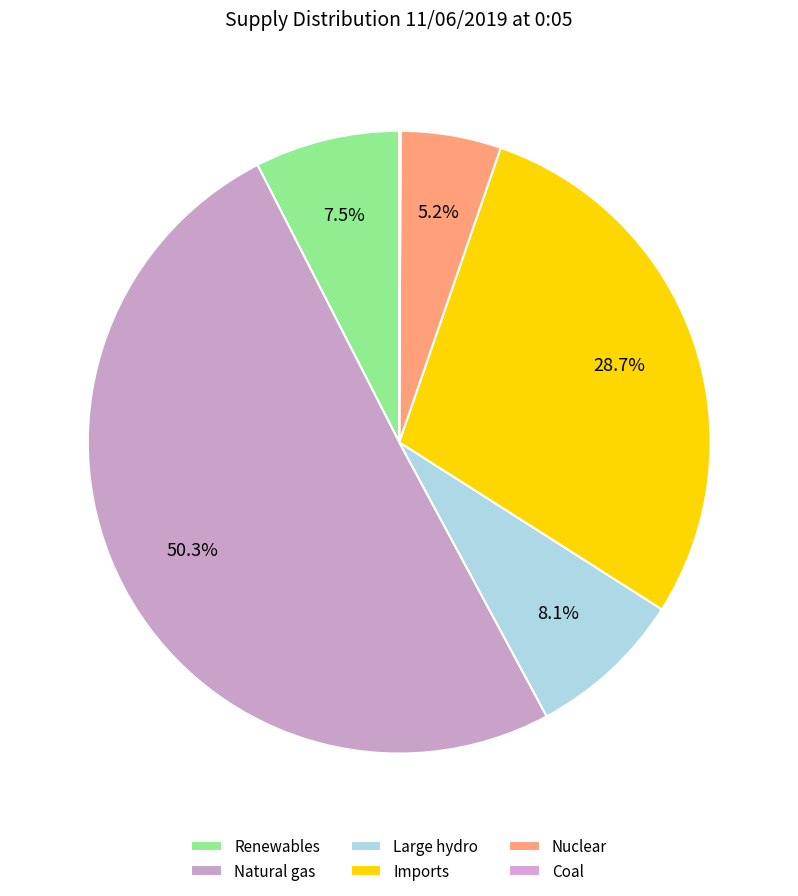

The Renewables slice represents 8% of the pie. True or false?

True